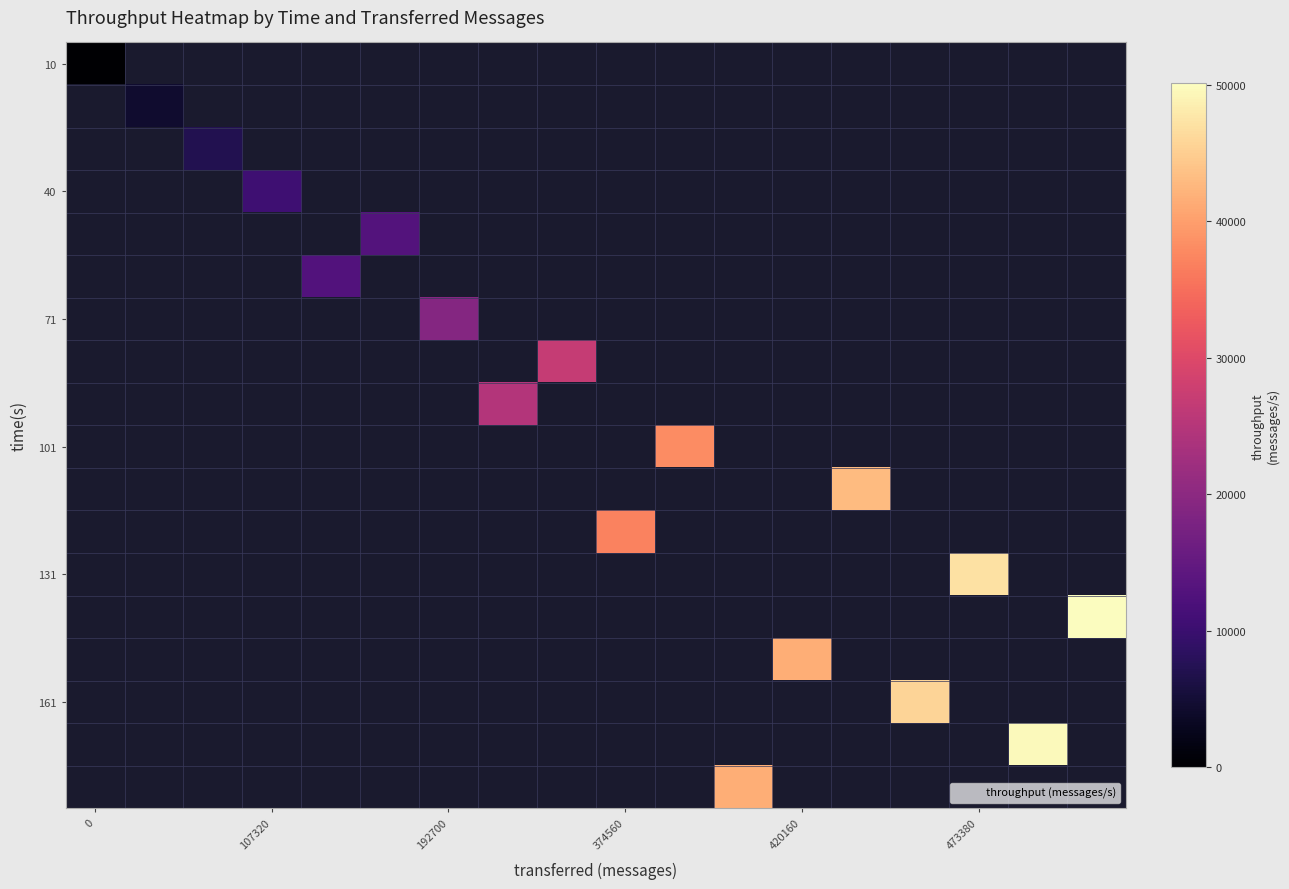

At how many categories does at least one series exceed 18664?

12